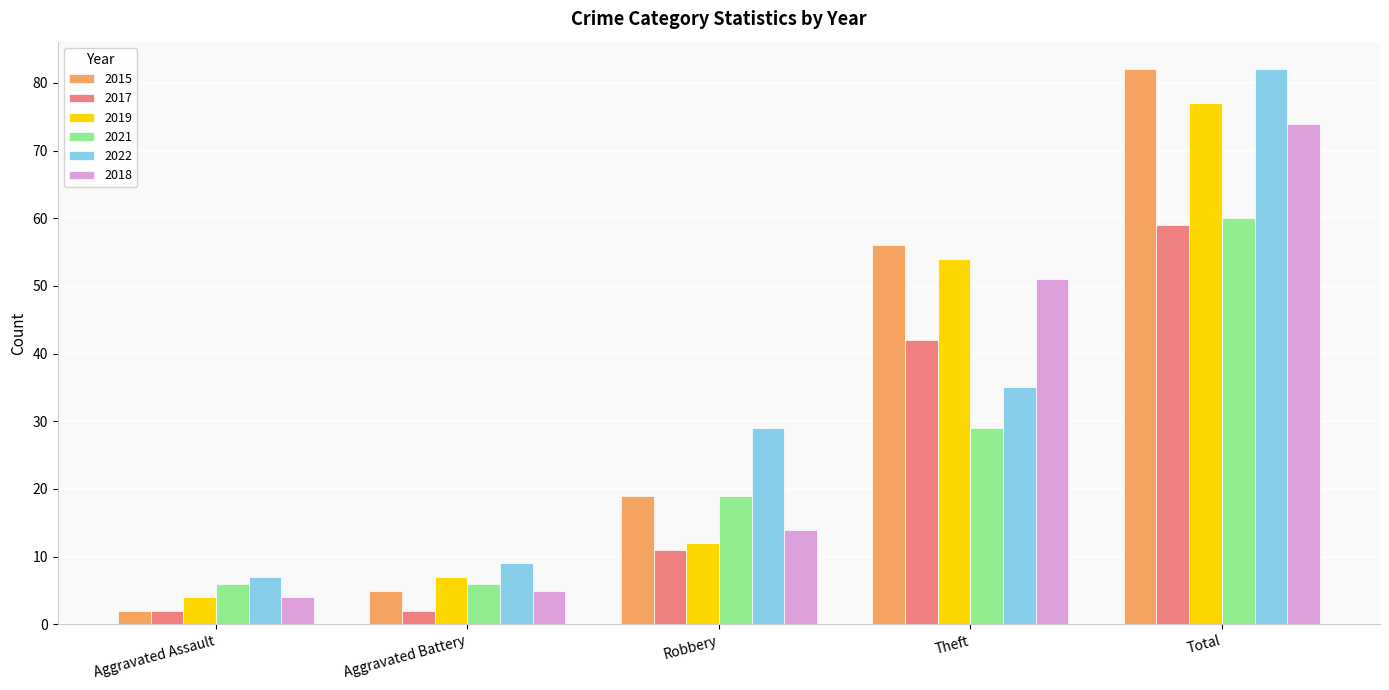

Does the chart contain stacked bars?

No